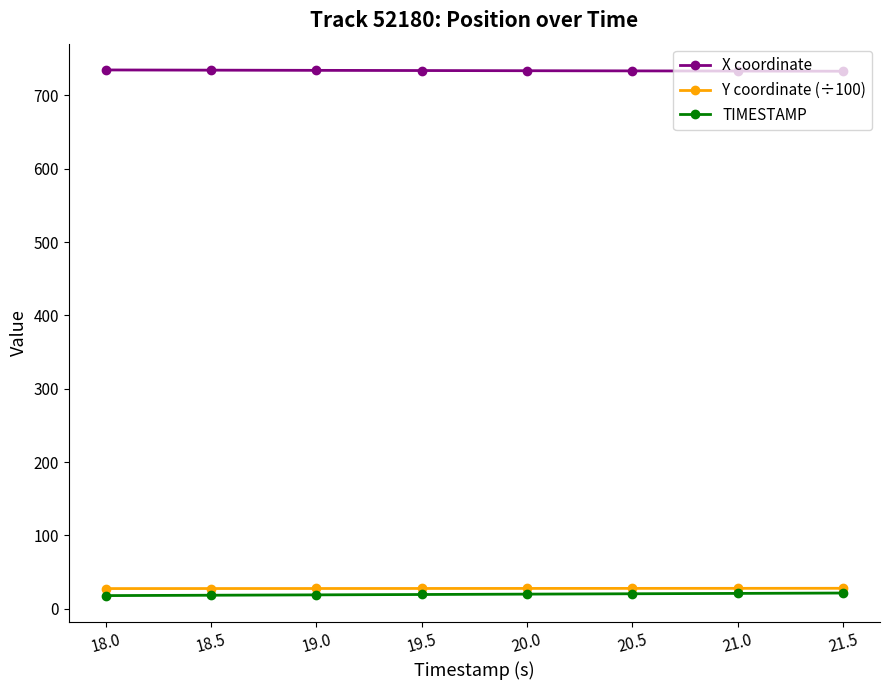

The value of TIMESTAMP at 19.5 is 19.5. True or false?

True